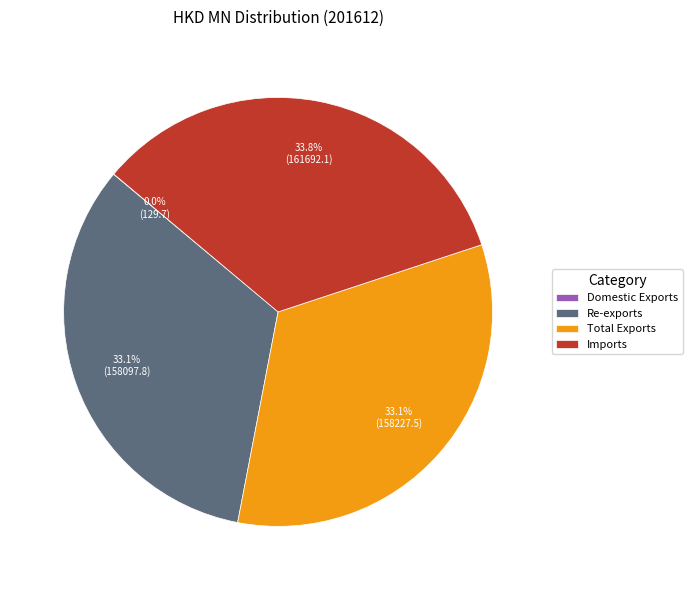

Does any single category account for the majority?

No